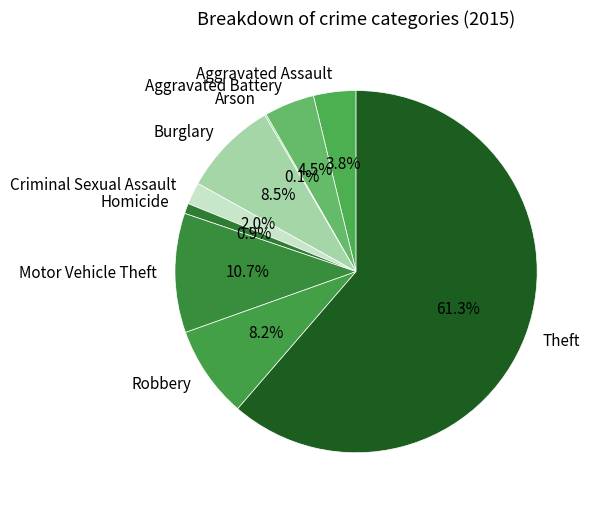

Combined, do Aggravated Assault and Motor Vehicle Theft account for over 50%?

No